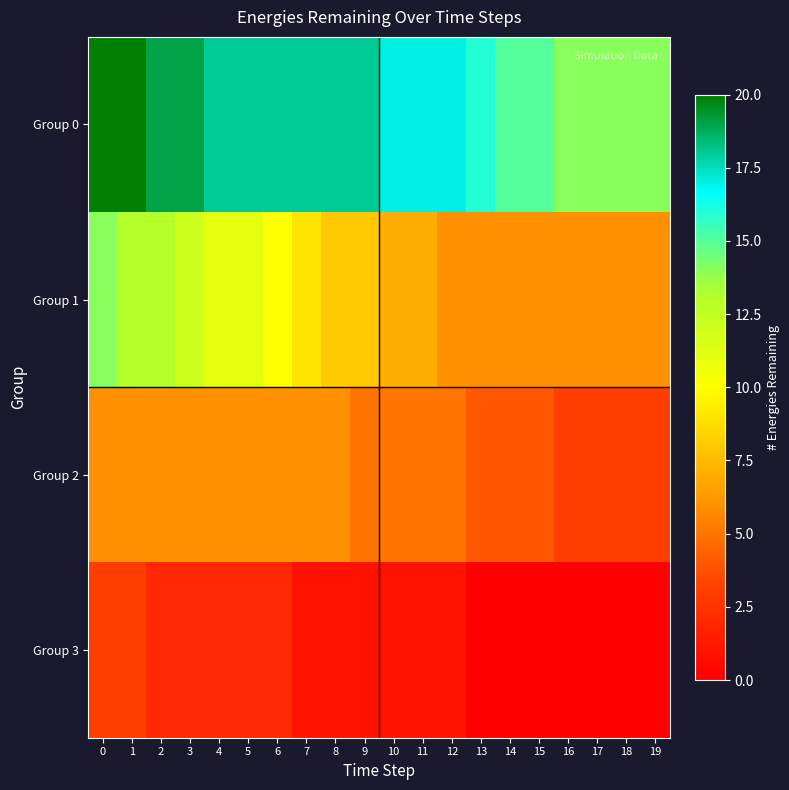

Which category has the lowest value across all series?

13